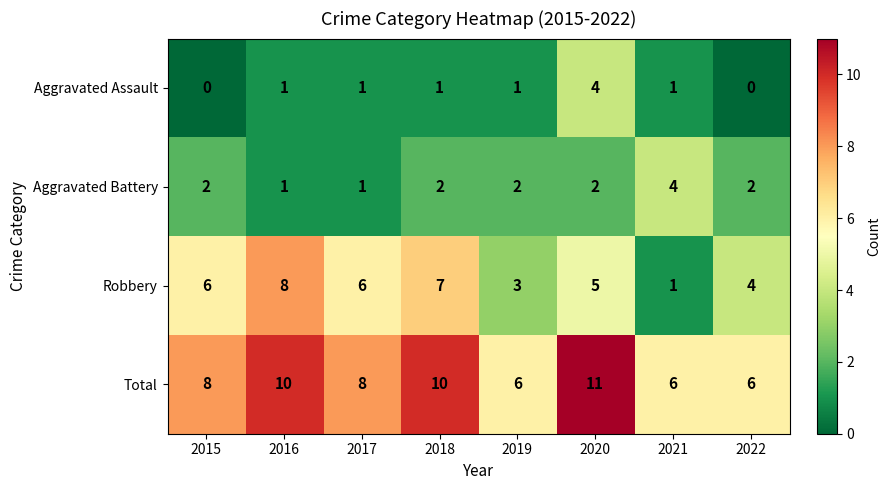

How many data points in Aggravated Battery are less than 2?

2